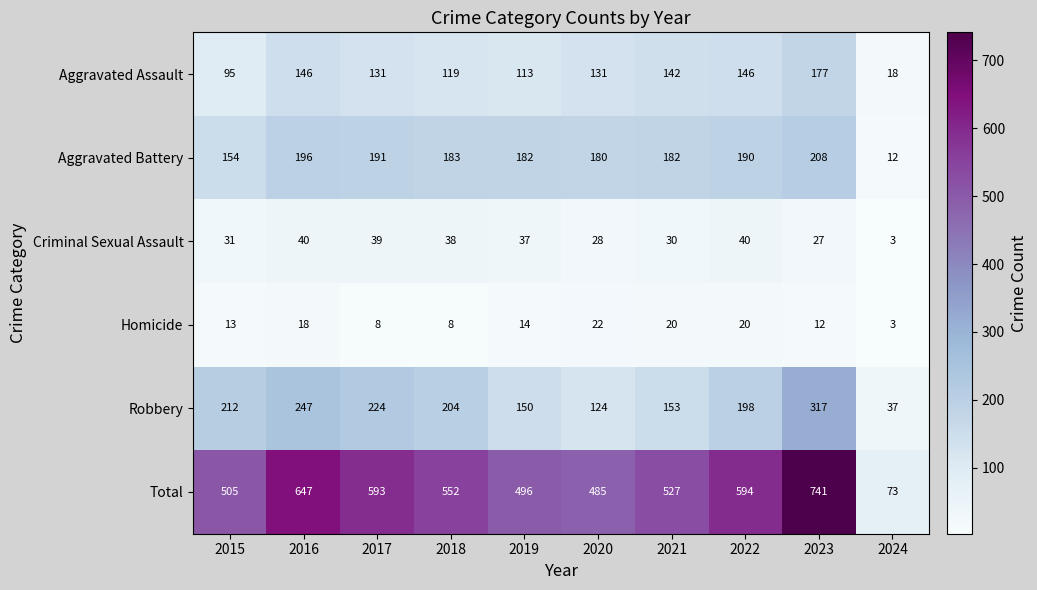

What is the difference between the second highest and second lowest values in the Robbery series?

123